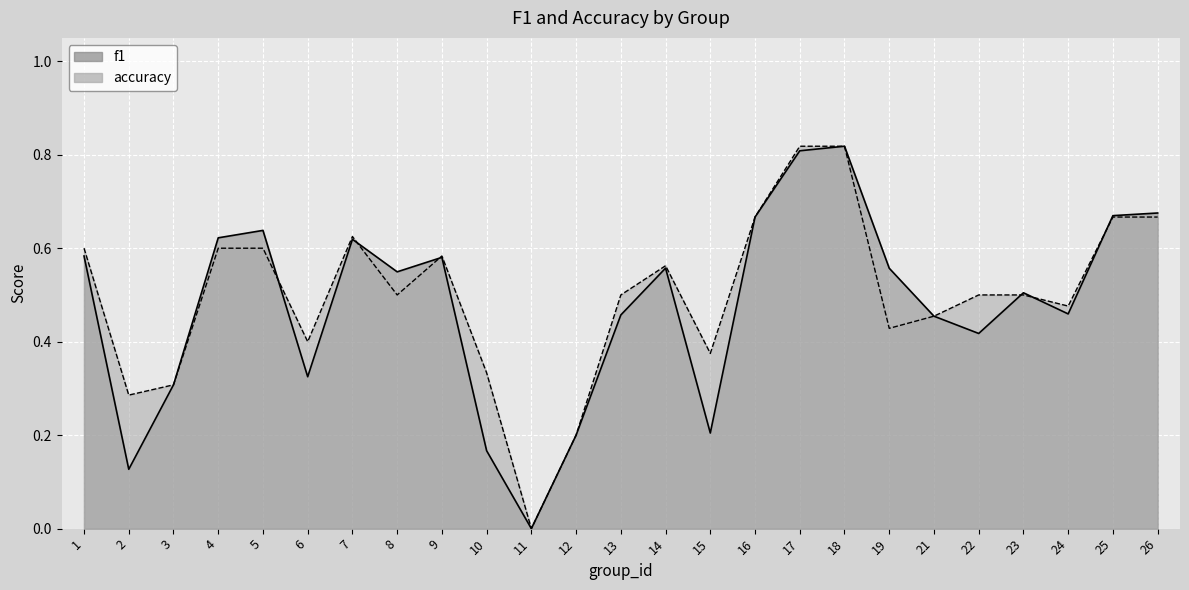

At how many categories does at least one series exceed 0?

24